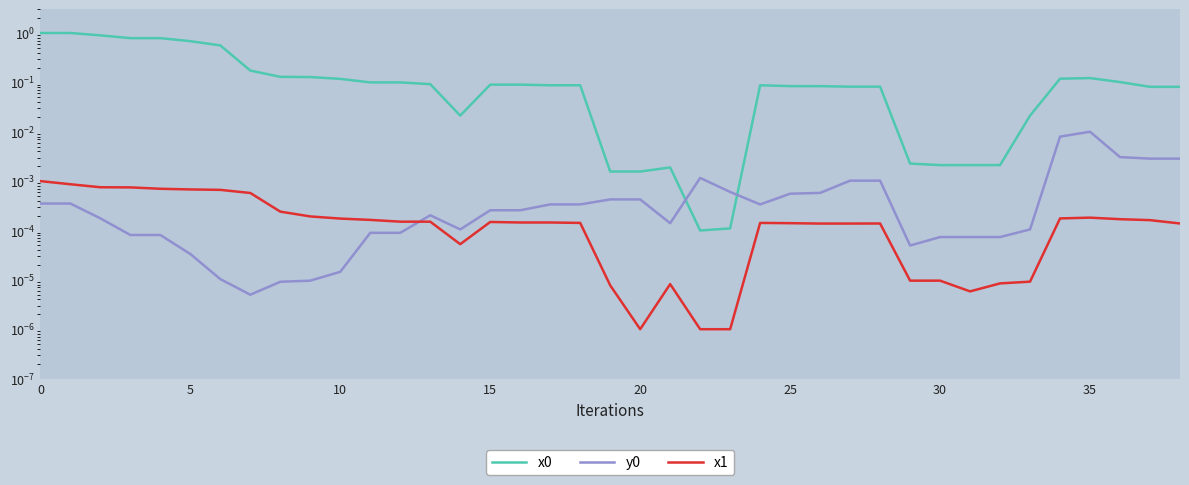

The y0 series shows 0.0 at 34. True or false?

True